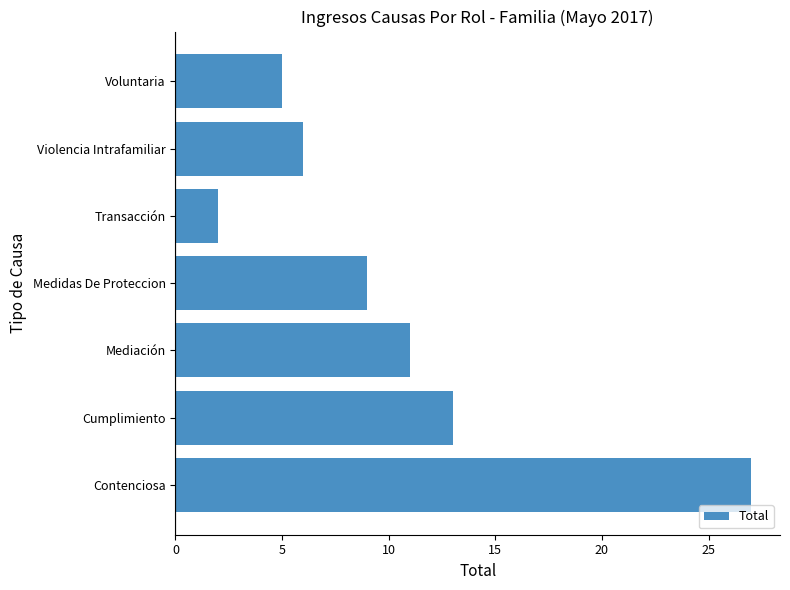

True or false: the data shows 1 at Voluntaria.

False